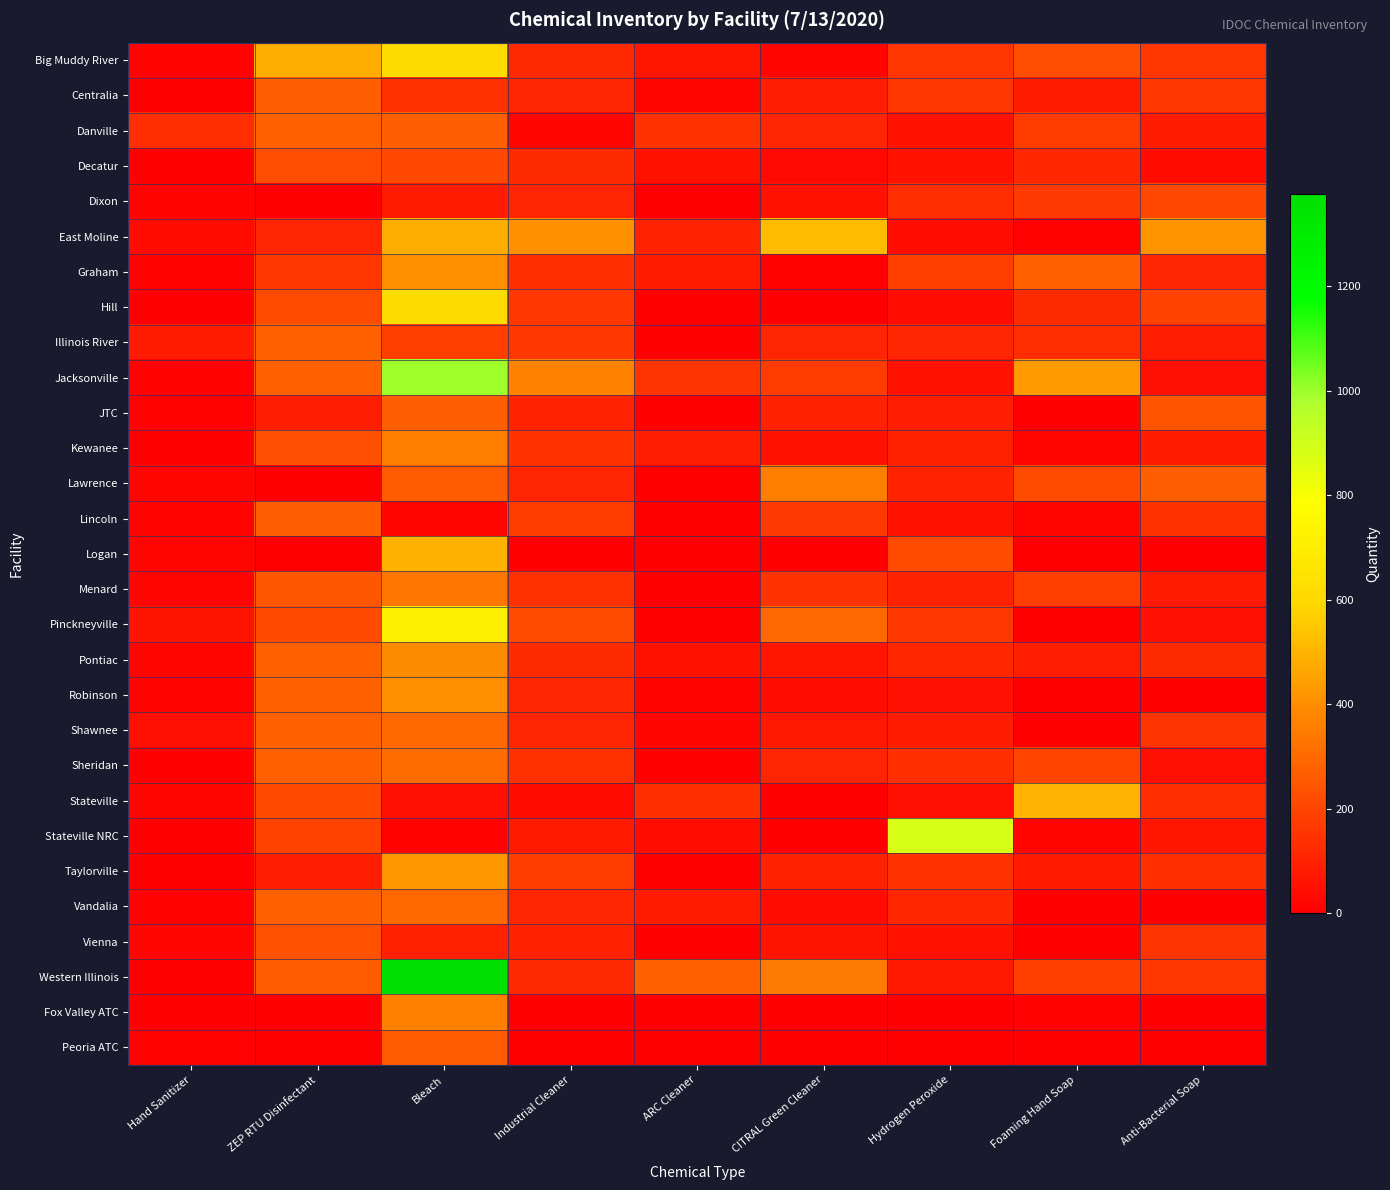

Which series has the largest total across all categories?

Western Illinois